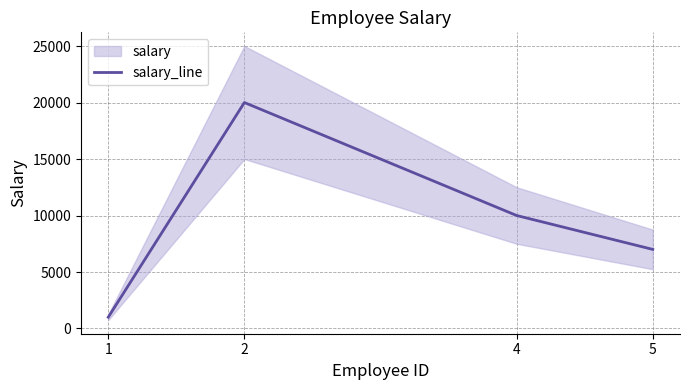

Is it true that the value at 2 is 8665?

False